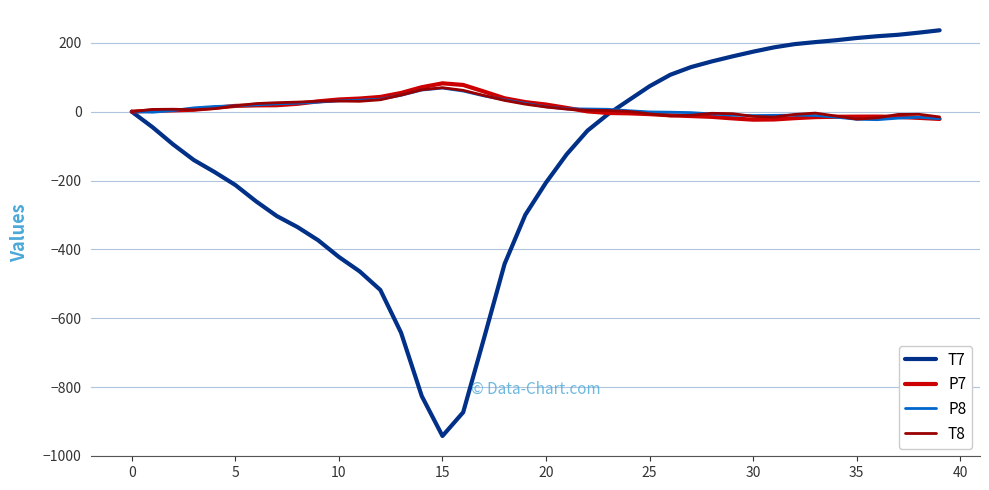

What are all the series names shown in the legend?

T7, P7, P8, T8